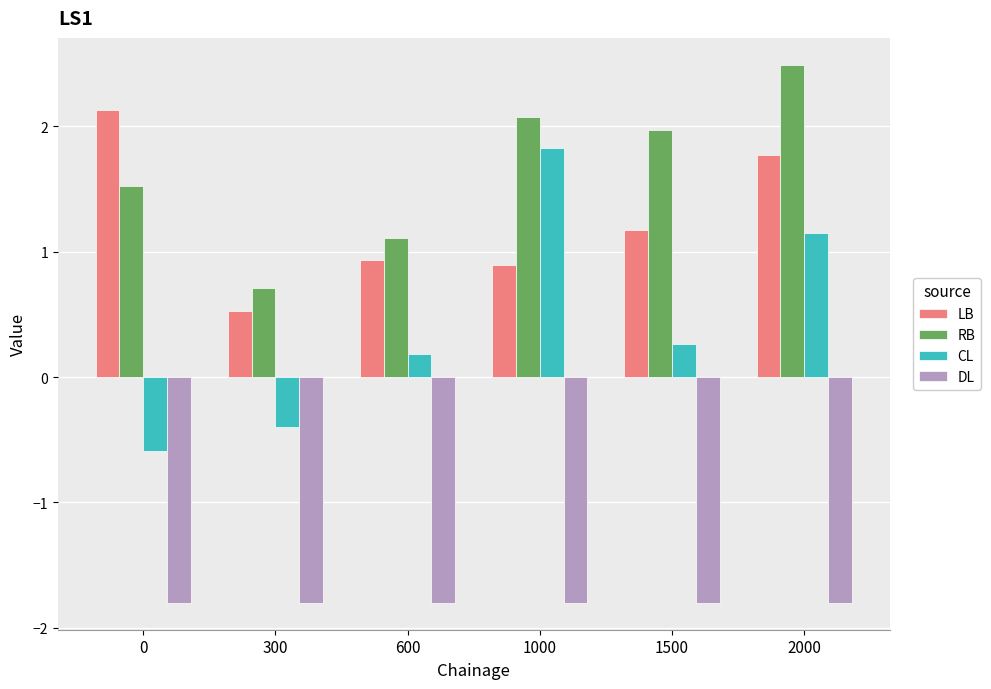

At which label is LB closest to 1?

600